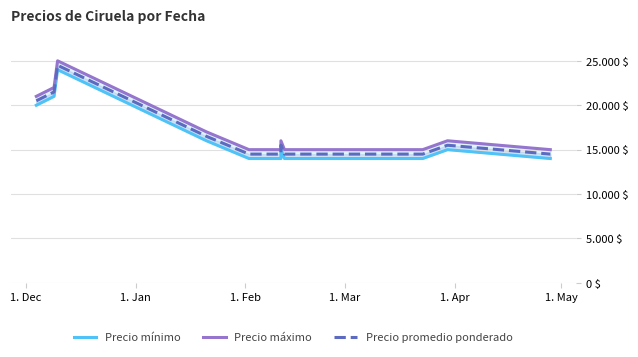

Does the chart have visible grid lines?

Yes